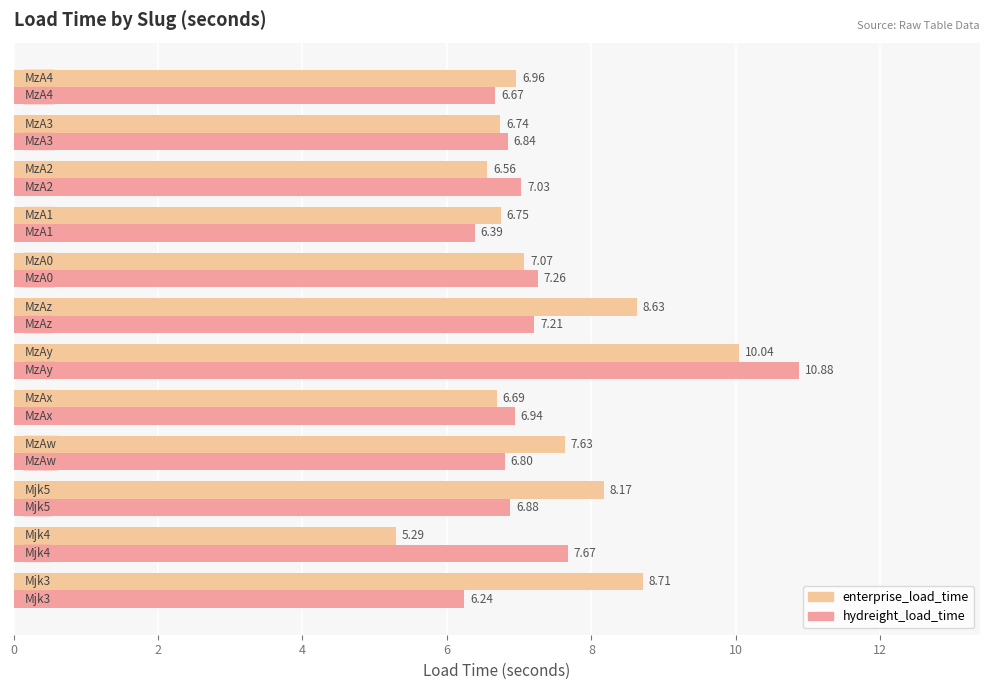

Which series has the widest spread of values?

enterprise_load_time